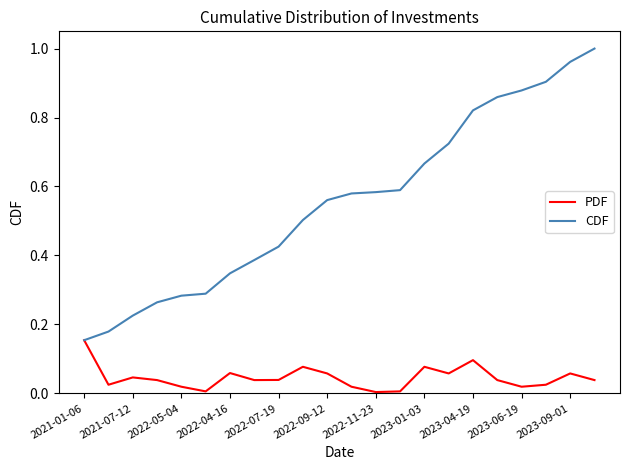

Which series has the largest total across all categories?

CDF